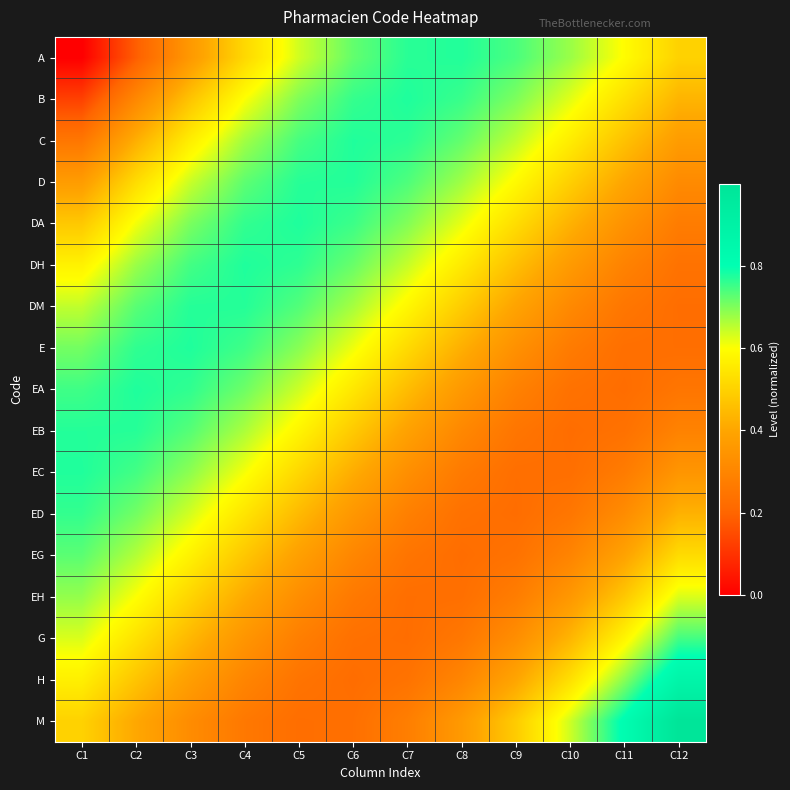

Which series changed the most between C6 and C11?

M